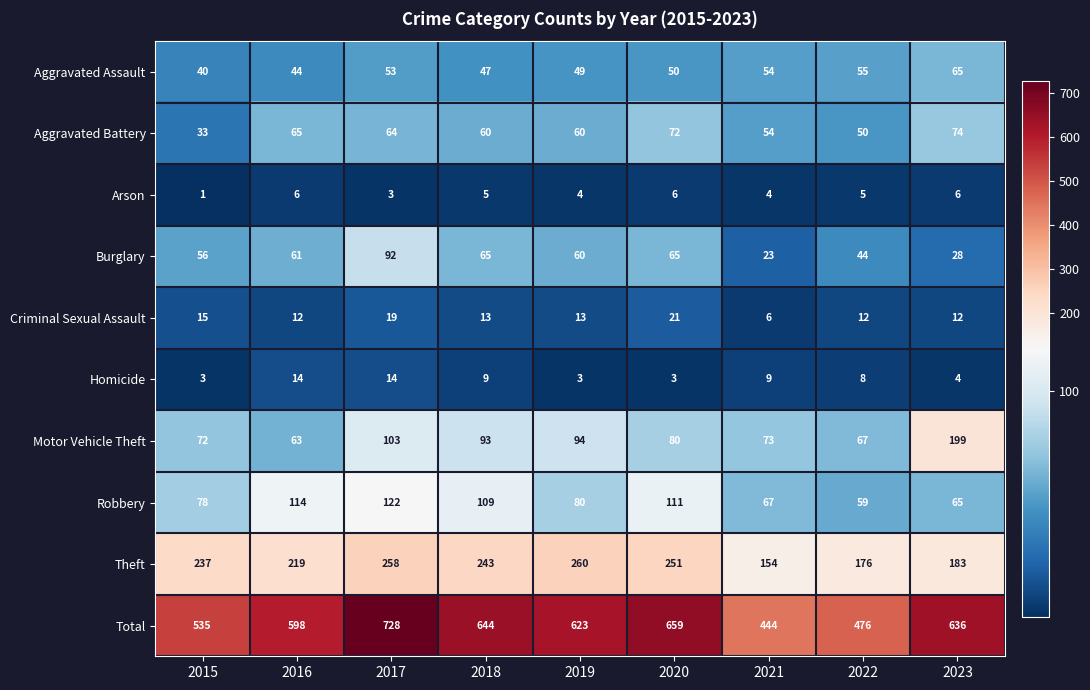

List the series in order of their peak value, highest first.

Total, Theft, Motor Vehicle Theft, Robbery, Burglary, Aggravated Battery, Aggravated Assault, Criminal Sexual Assault, Homicide, Arson